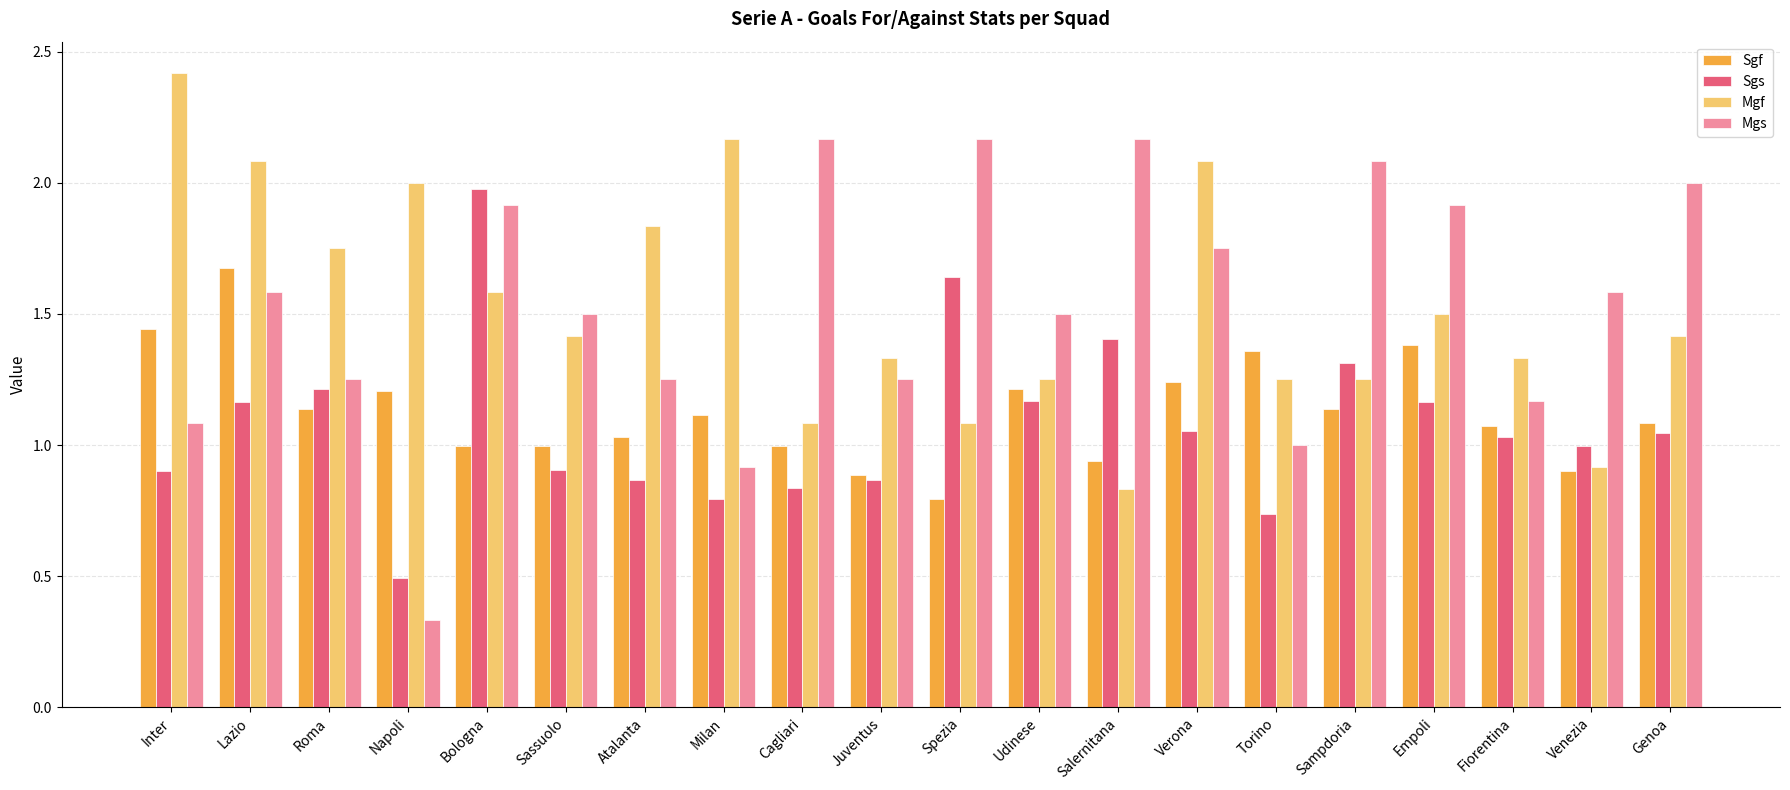

Are the bars horizontal?

No